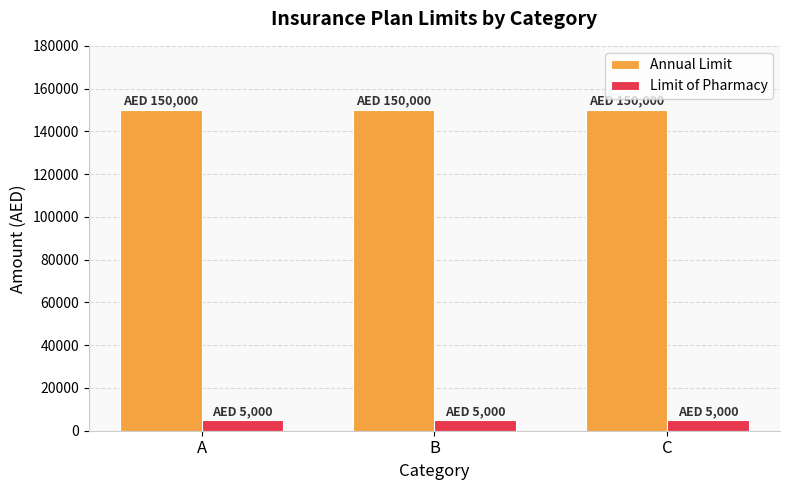

Reading left to right, extract all data points from this chart.

Annual Limit: A=150000	B=150000	C=150000
Limit of Pharmacy: A=5000	B=5000	C=5000